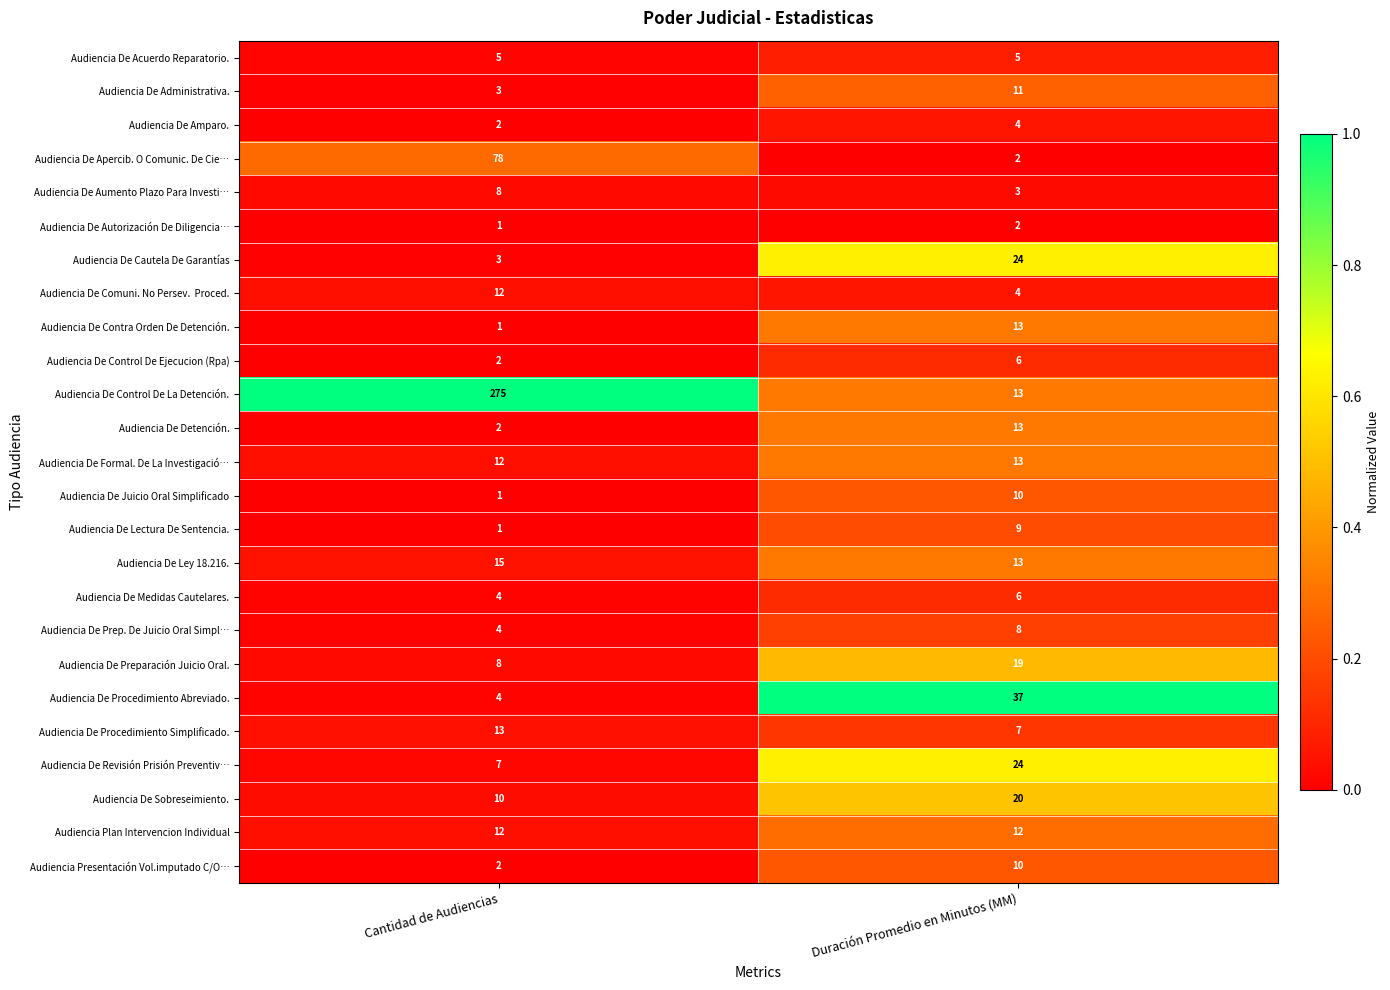

Which series has the largest range (max minus min)?

Audiencia De Control De La Detención.